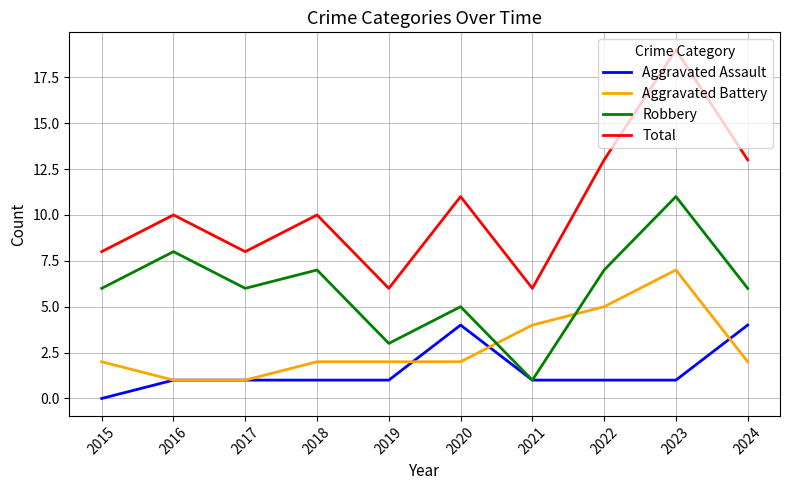

What is the difference between the highest and lowest values at 2017?

7